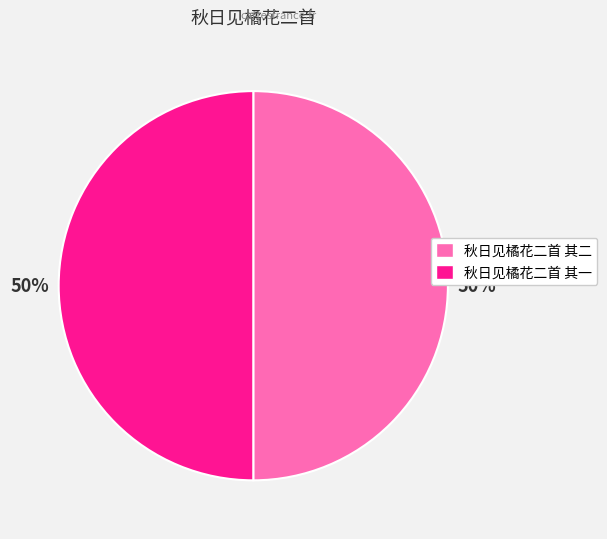

Is it true that 秋日见橘花二首 其一 is 50% of the pie?

True